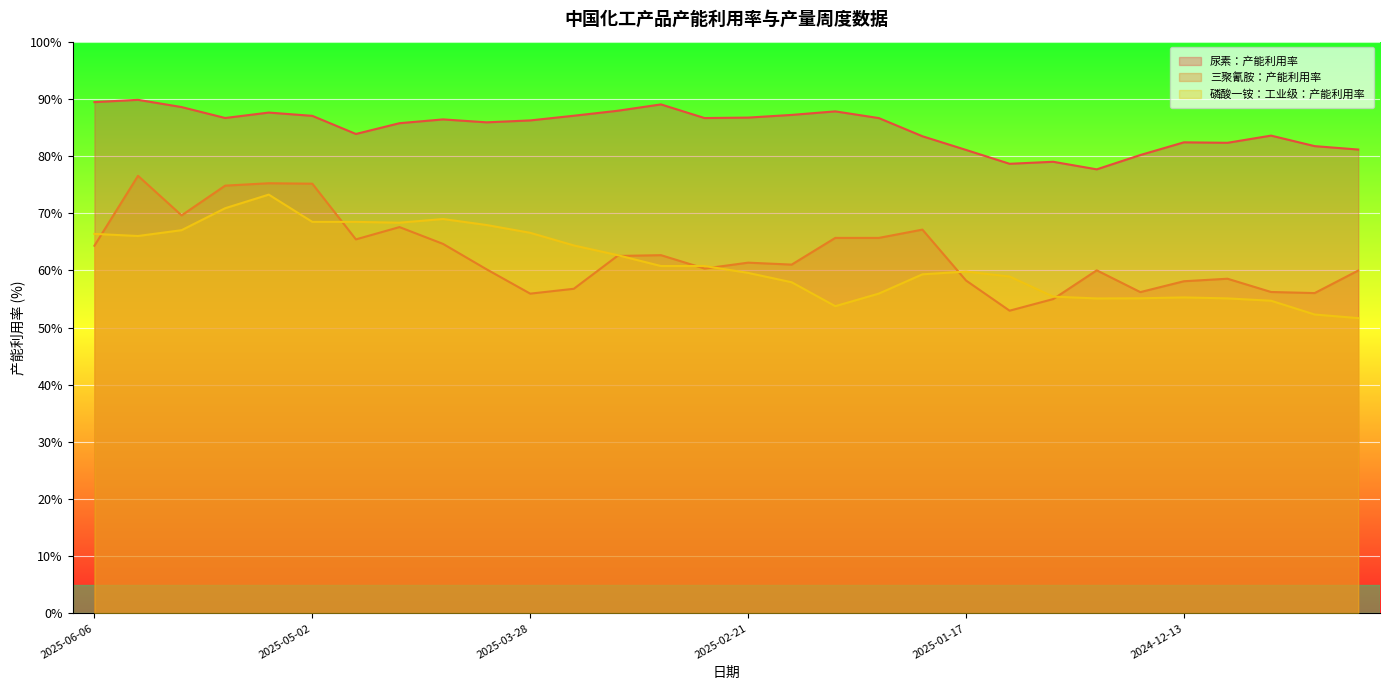

What is the minimum value for 三聚氰胺：产能利用率?

53.0